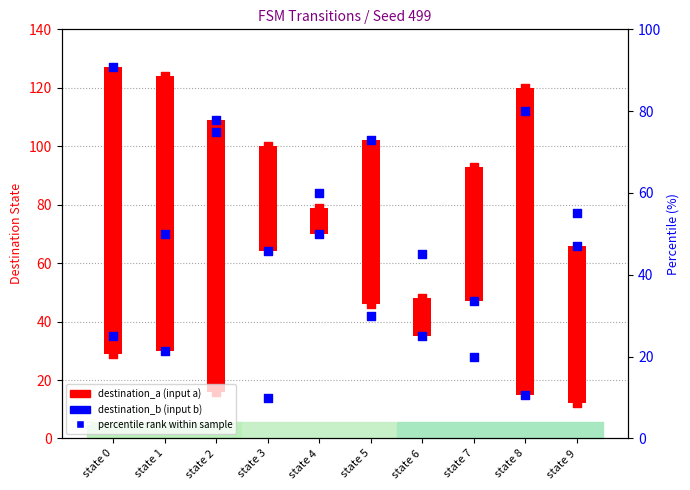

Which series reaches the minimum Y coordinate?

percentile rank within sample